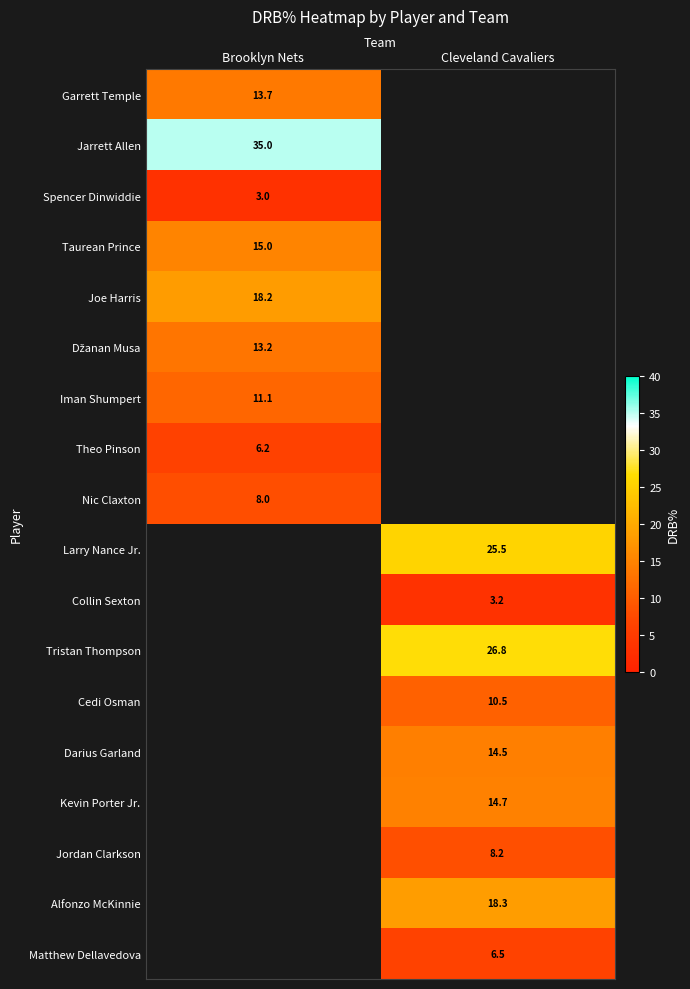

Is it true that Larry Nance Jr. equals 8.4 at Cleveland Cavaliers?

False